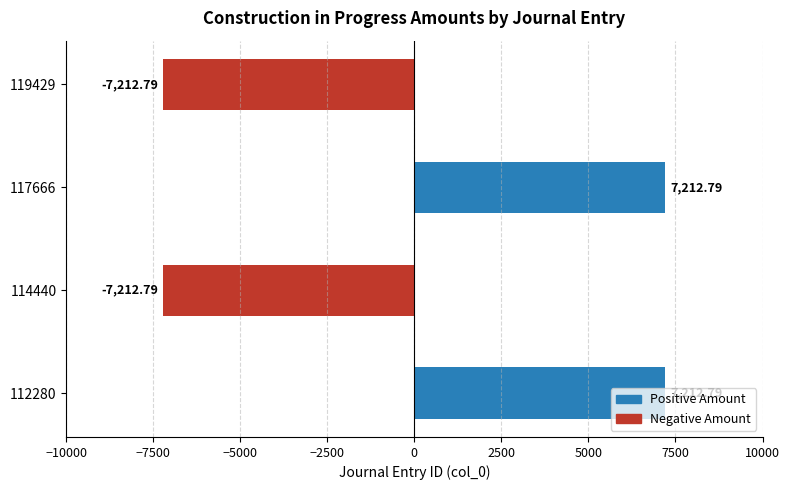

What is the maximum value shown in the chart?

7212.8